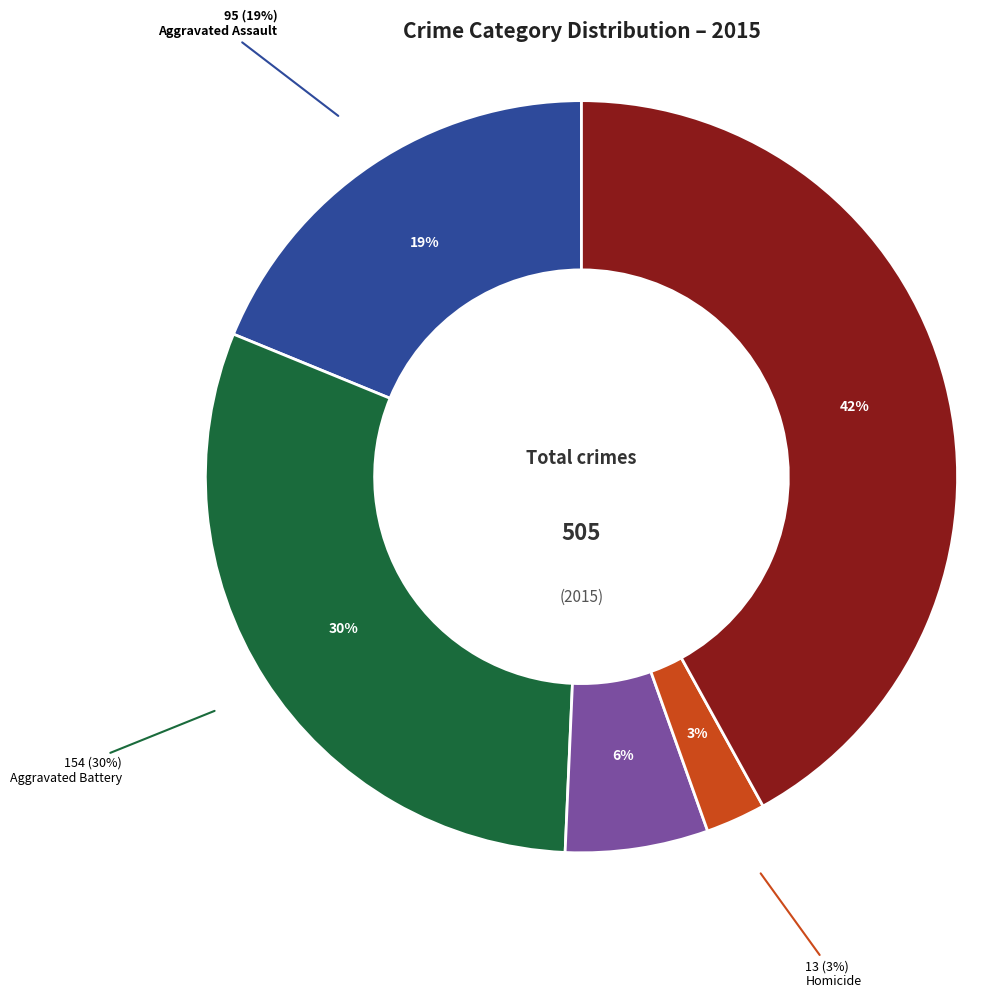

Count the number of slices in the pie.

5